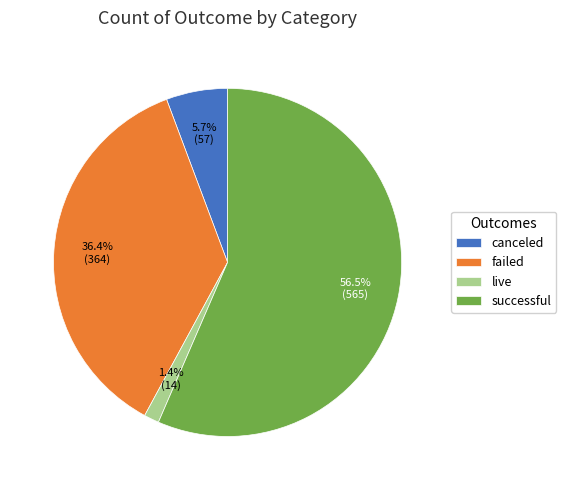

Which category accounts for the majority?

successful